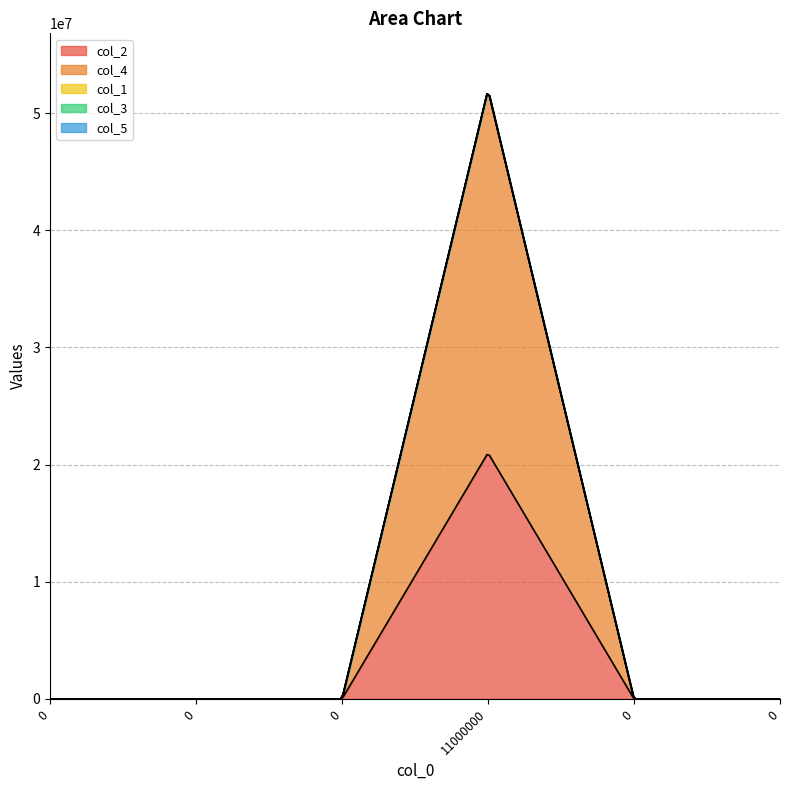

Which series has the largest total across all categories?

col_4